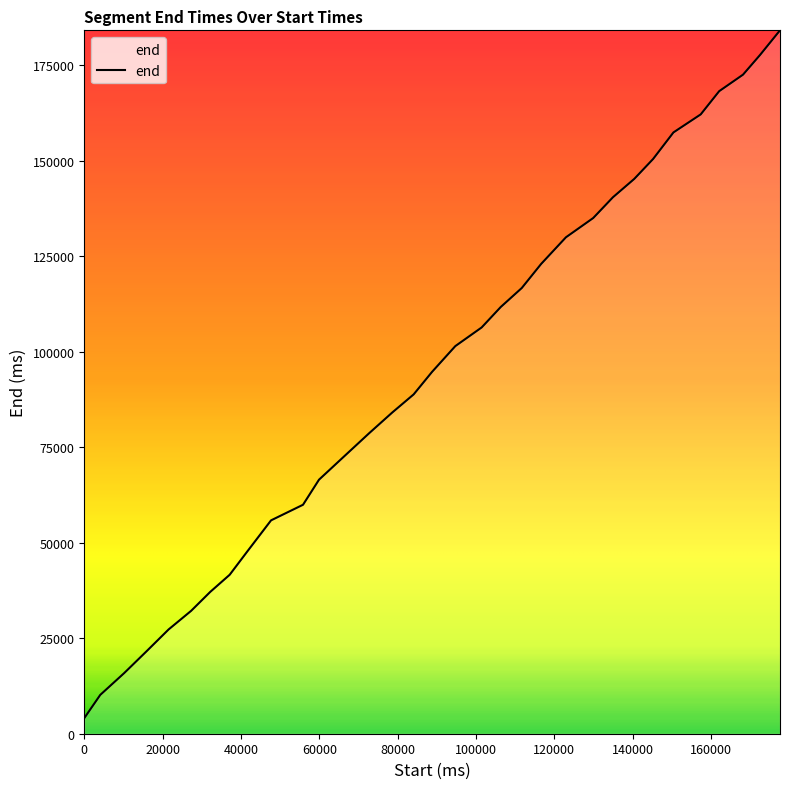

Does the chart have visible grid lines?

No